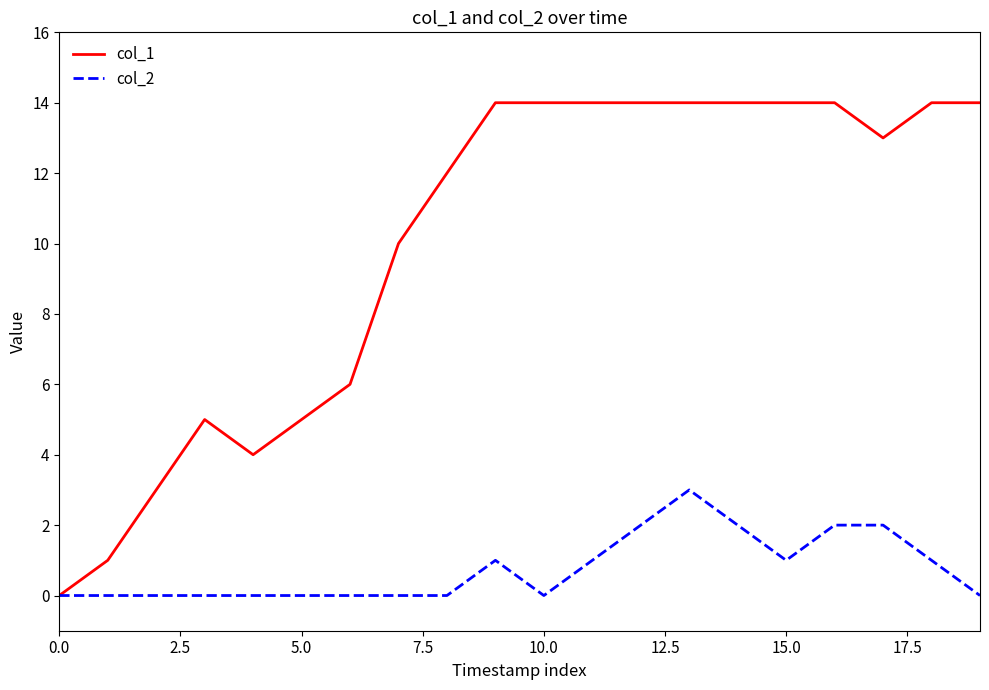

Which series has the largest total across all categories?

col_1